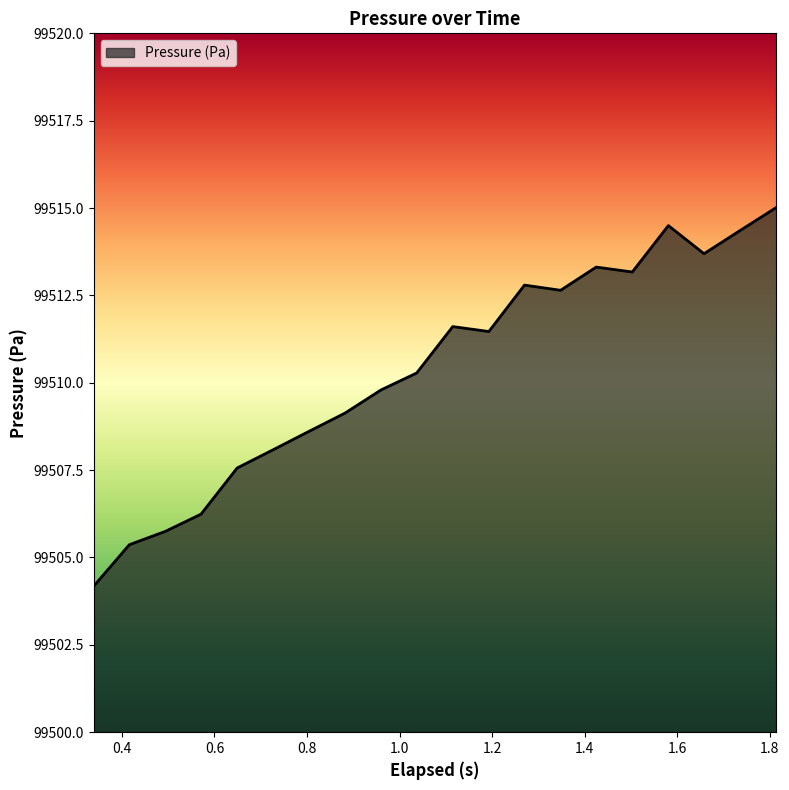

What is the difference between the maximum and minimum values?

10.8